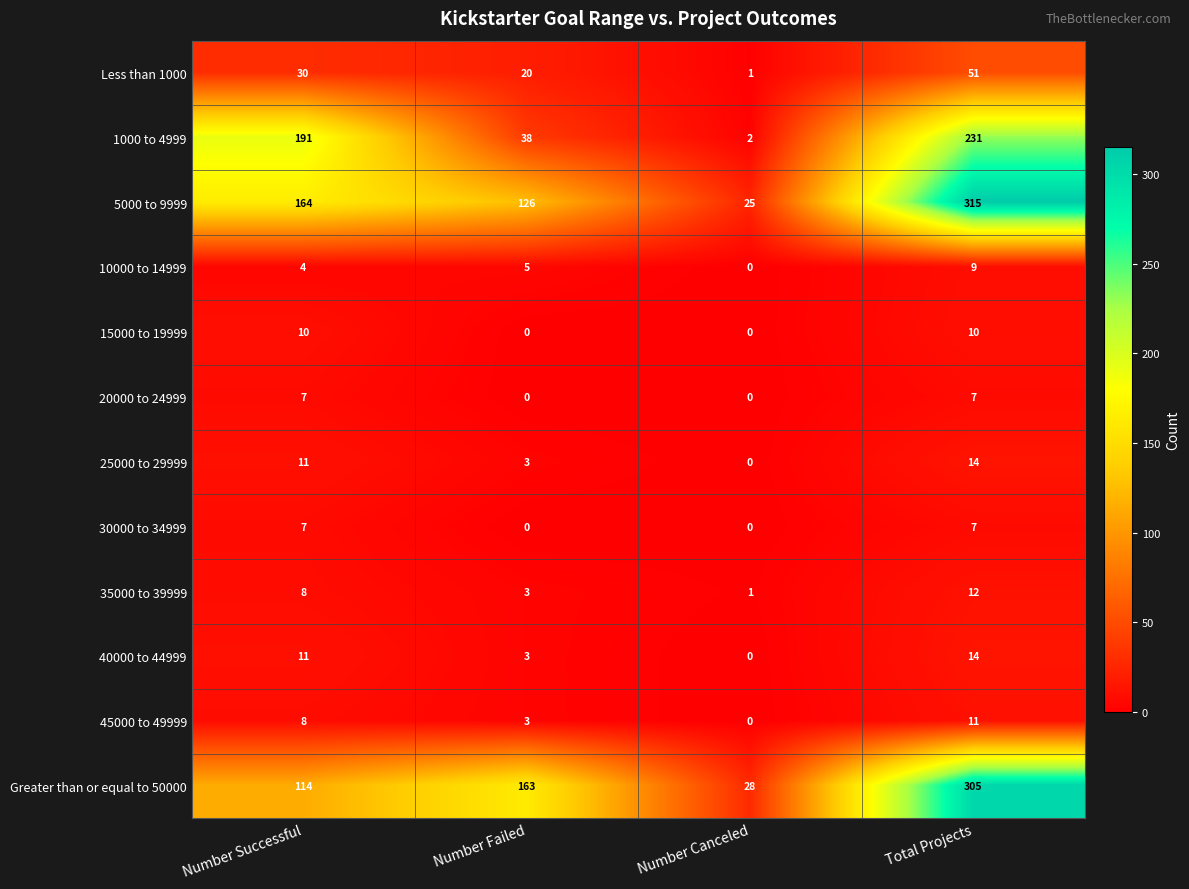

Which series changed the most between Number Canceled and Total Projects?

5000 to 9999